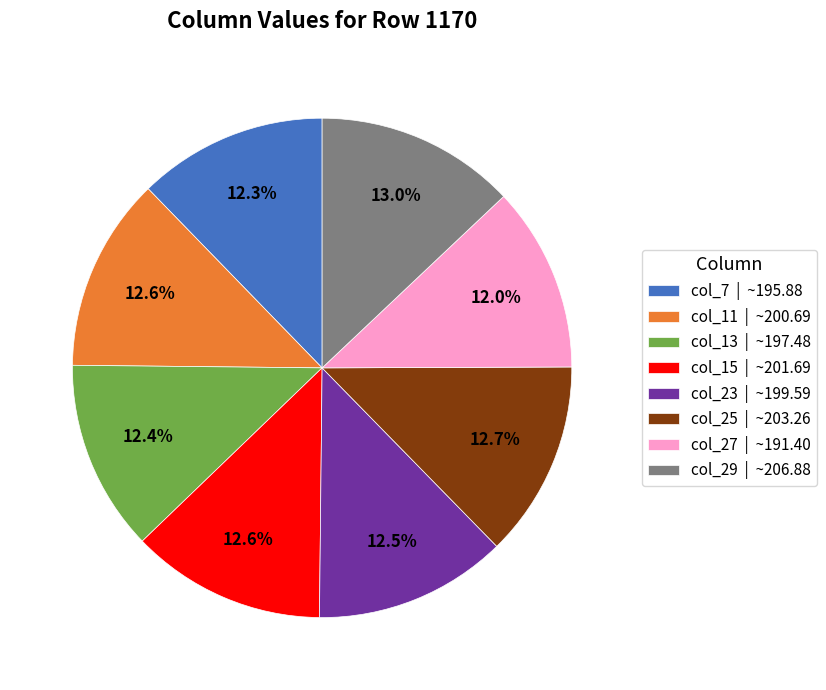

The col_13 slice represents 12% of the pie. True or false?

True